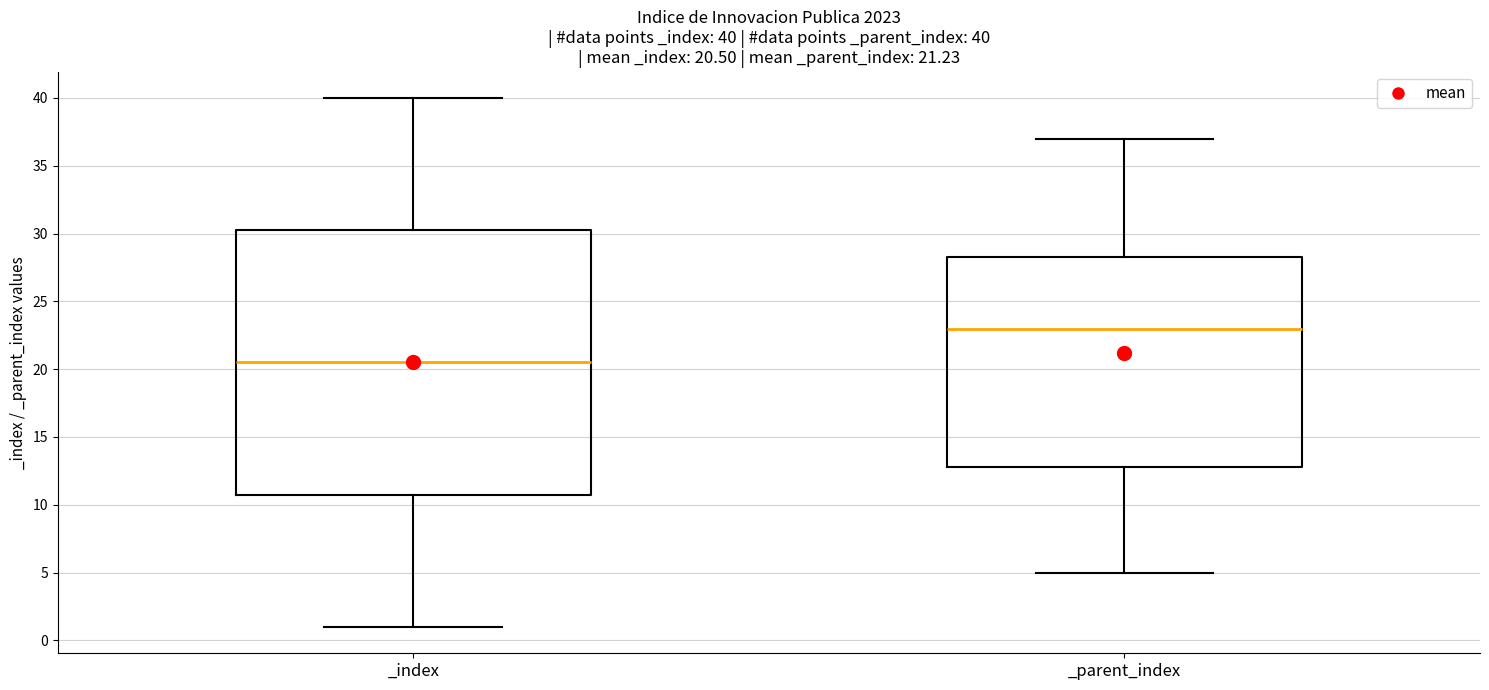

Which box has the lowest median line?

_index